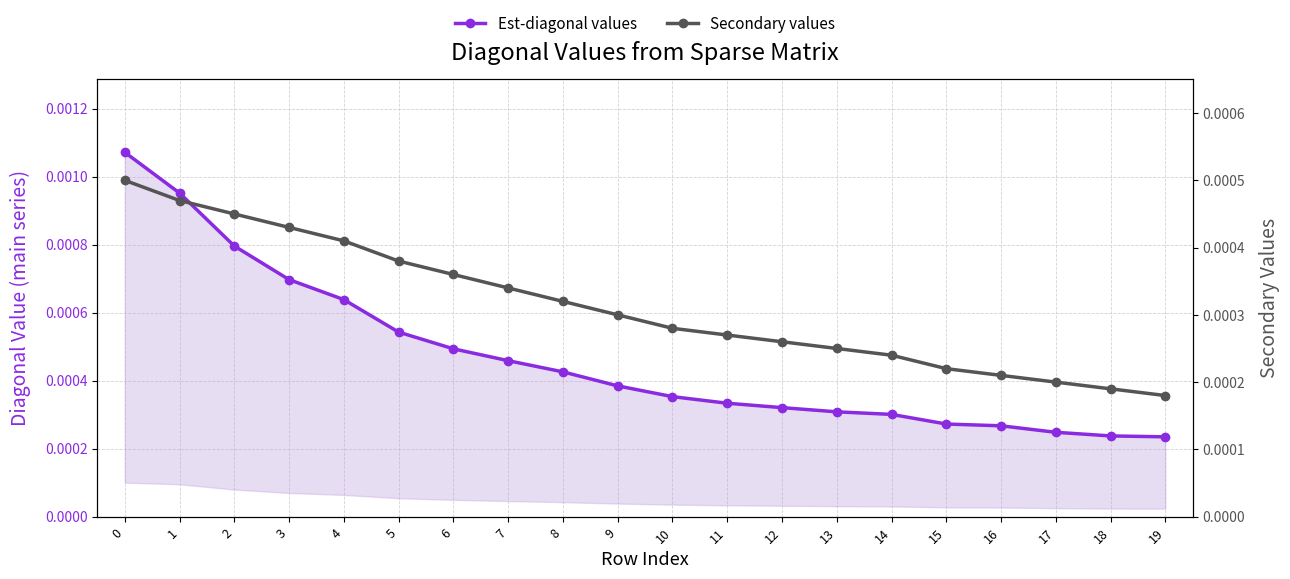

Which series has the widest spread of values?

Est-diagonal values